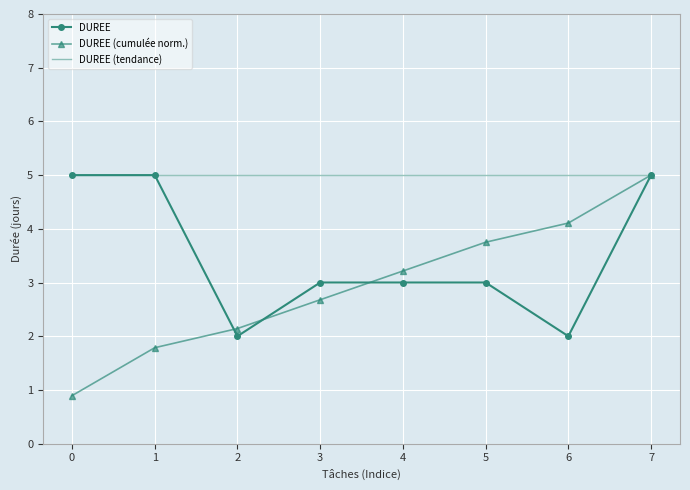

True or false: the data has more than 1 interior local peaks.

False